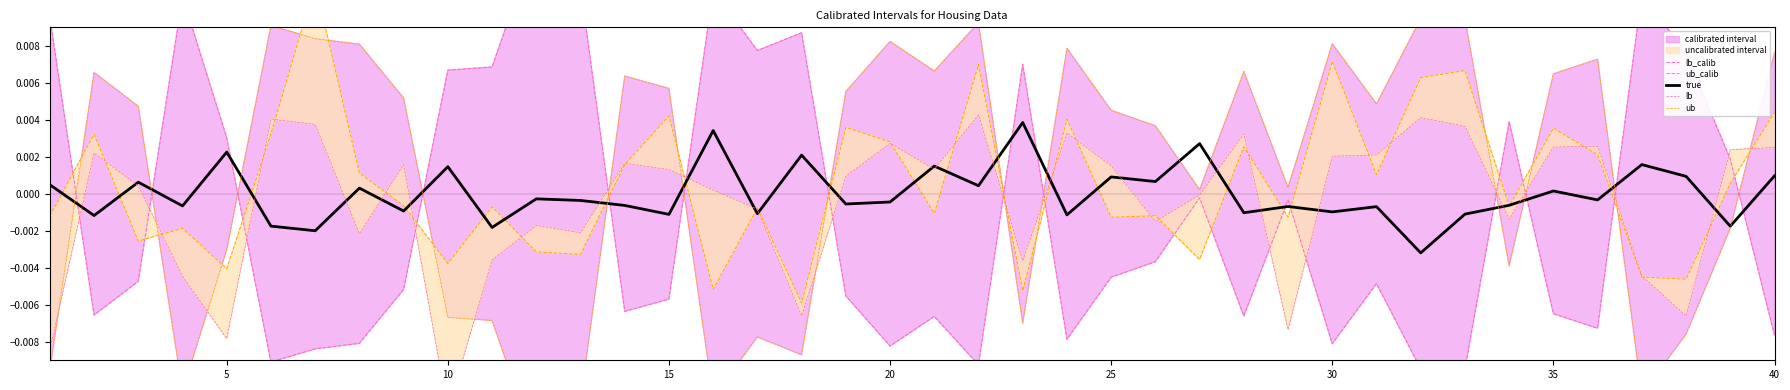

The value of true at 25 is -0.0. True or false?

False